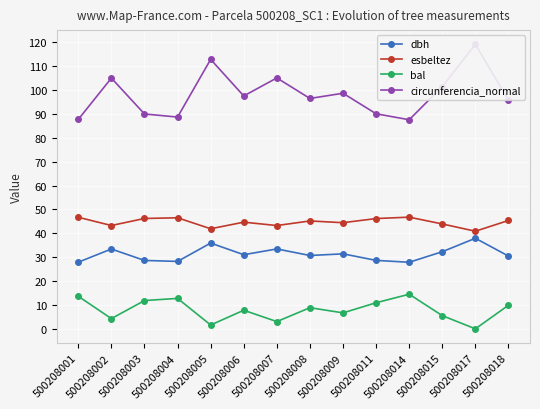

Is the value of esbeltez at 500208006 greater than the value of bal at 500208002?

Yes